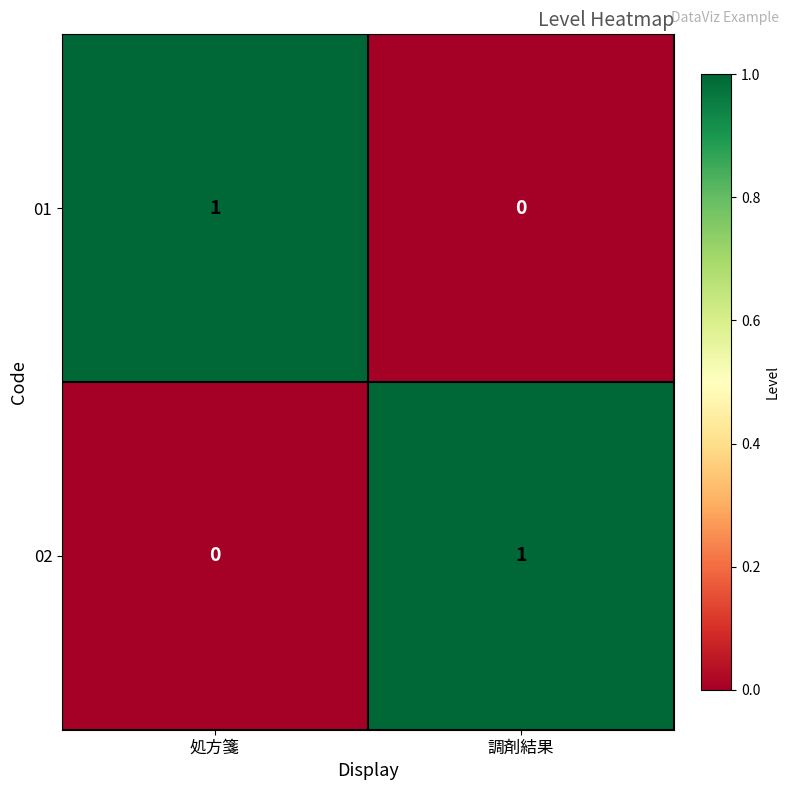

At which label does 02 reach its minimum?

処方箋